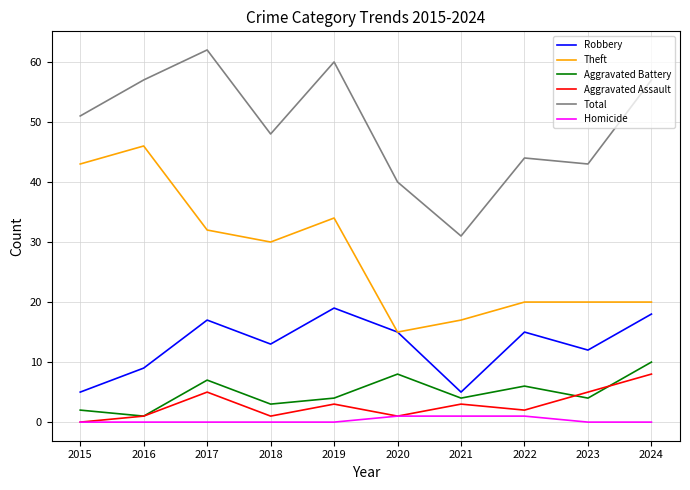

What are all the series names shown in the legend?

Robbery, Theft, Aggravated Battery, Aggravated Assault, Total, Homicide